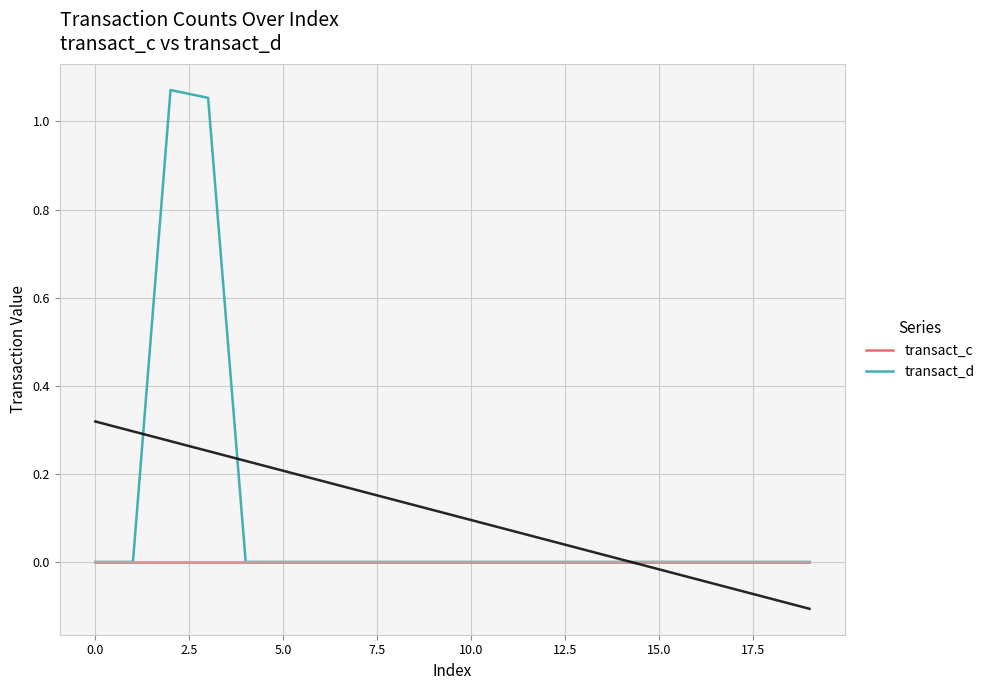

List the series in order of their peak value, lowest first.

transact_c, transact_d